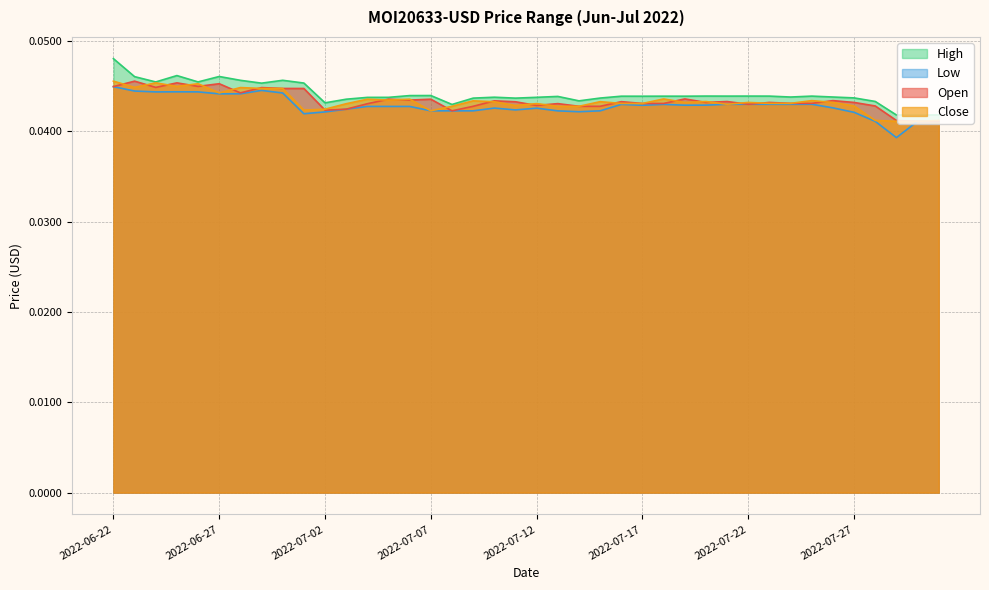

At which category does the chart reach its peak across all series?

2022-06-22